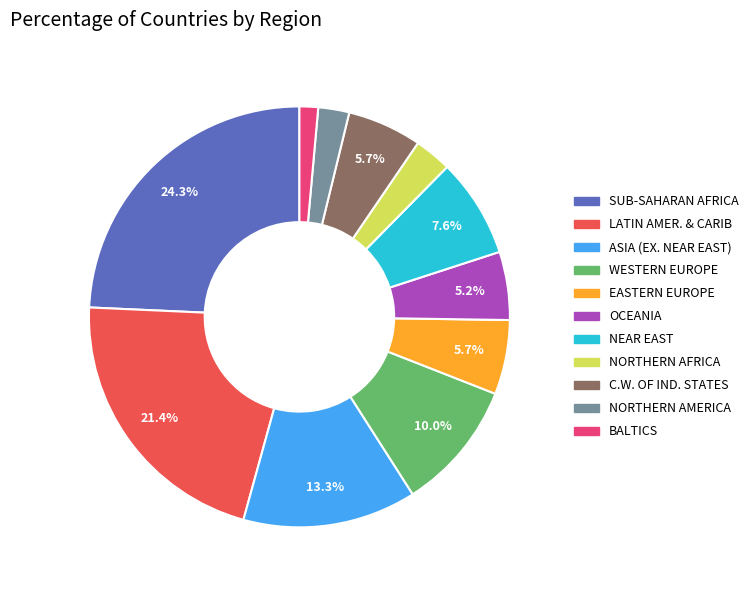

Is the sum of OCEANIA and LATIN AMER. & CARIB greater than half?

No